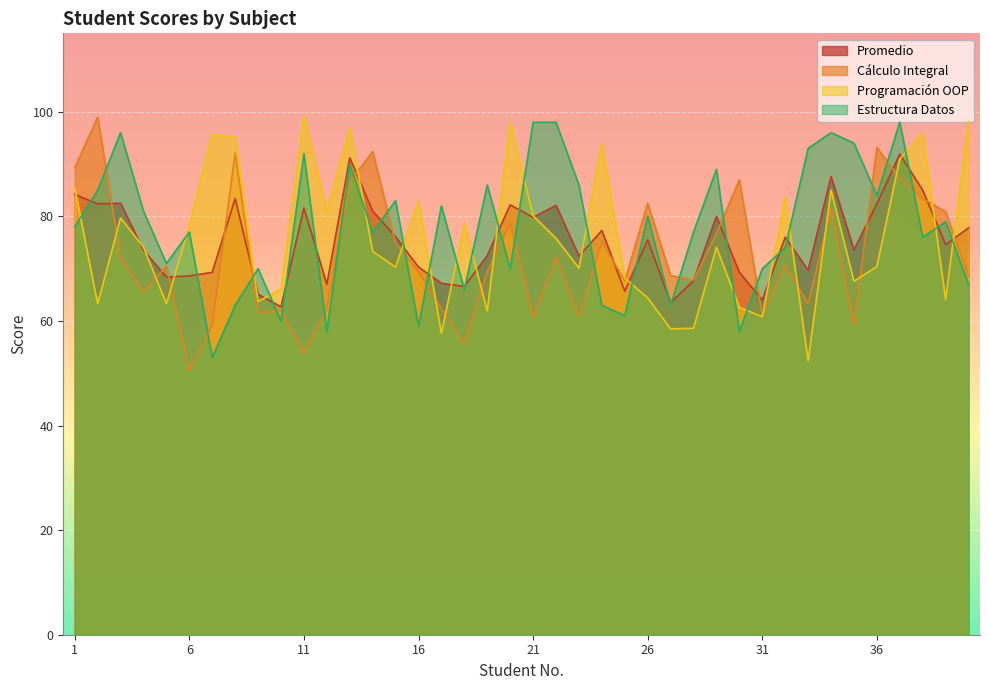

At which category does Mat_ProgramacionOOP reach its first local valley?

2